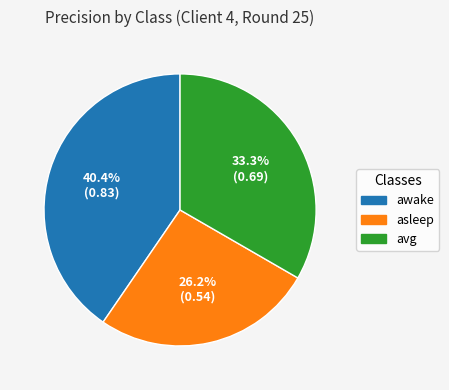

Is the sum of avg and awake greater than half?

Yes